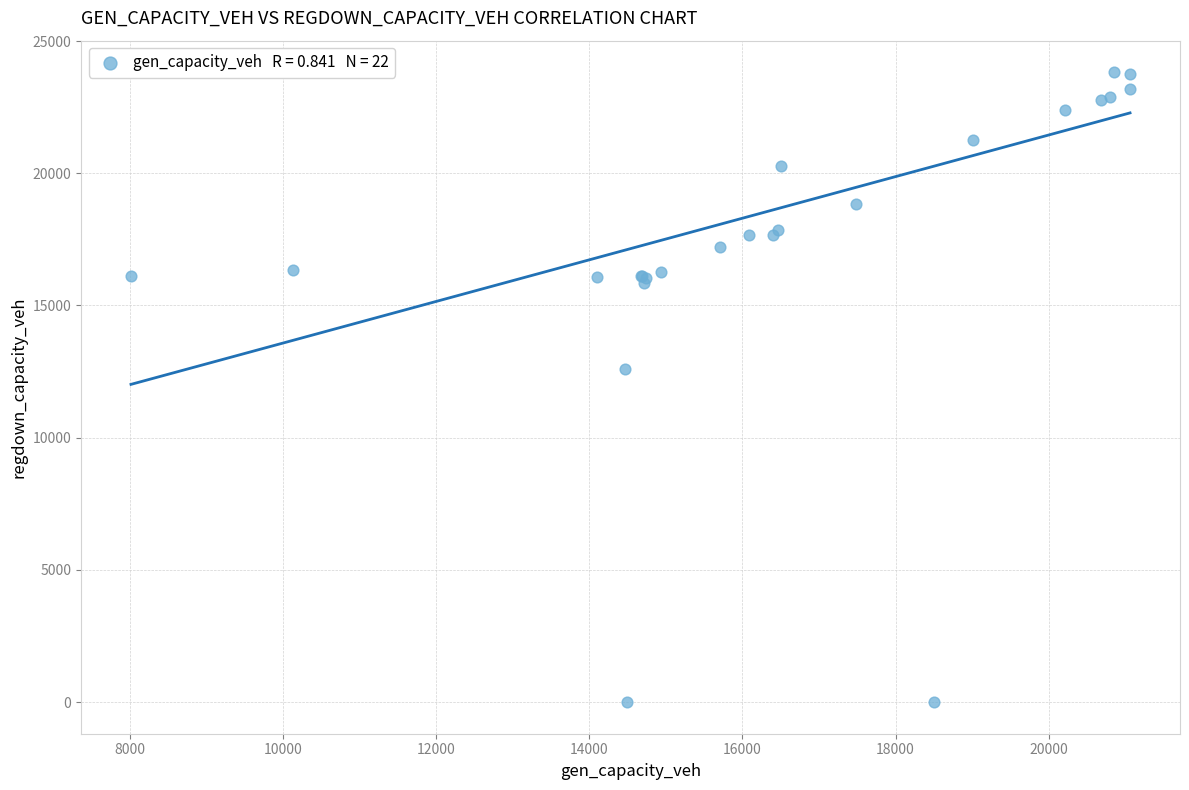

What Y value in the scatter plot is closest to 11911?

12613.5